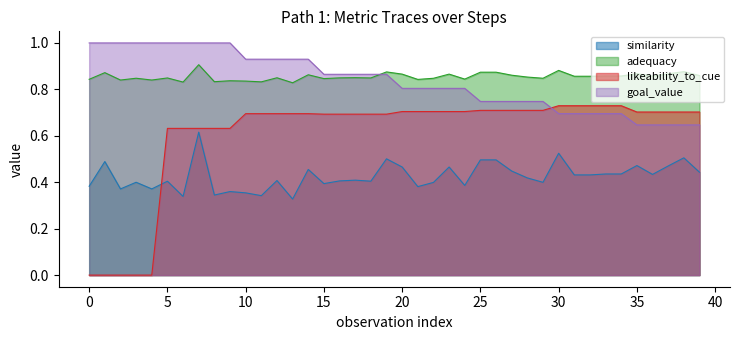

What is the average value of the adequacy series?

0.9